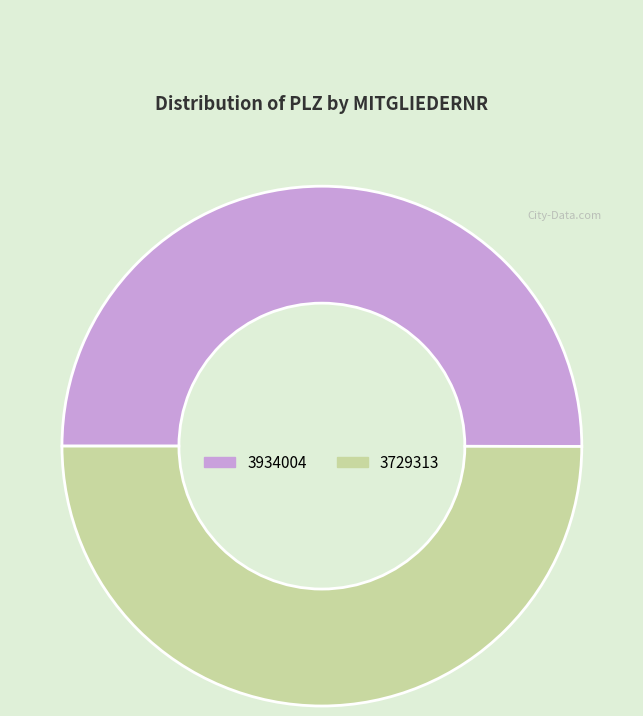

What is the ratio of the value at 3934004 to the value at 3729313?

1.0